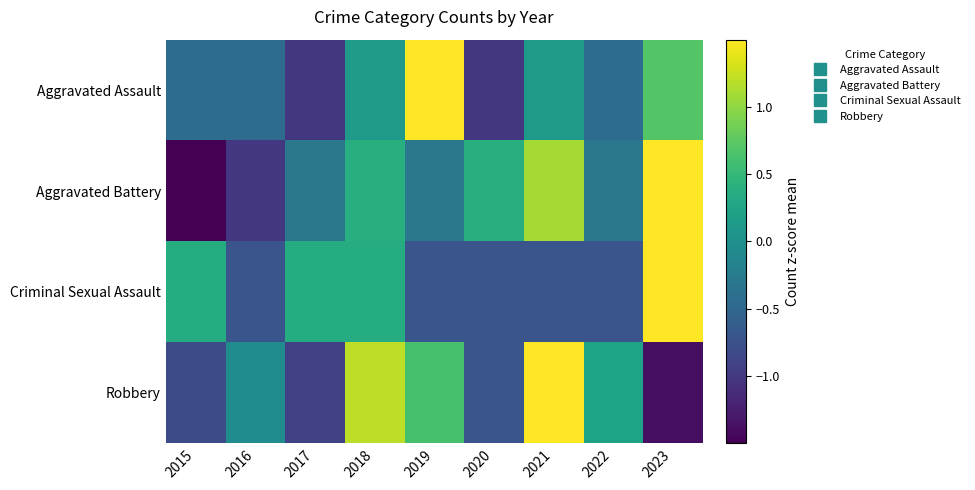

Rank the series at 2022 from highest to lowest value.

Robbery, Aggravated Battery, Aggravated Assault, Criminal Sexual Assault